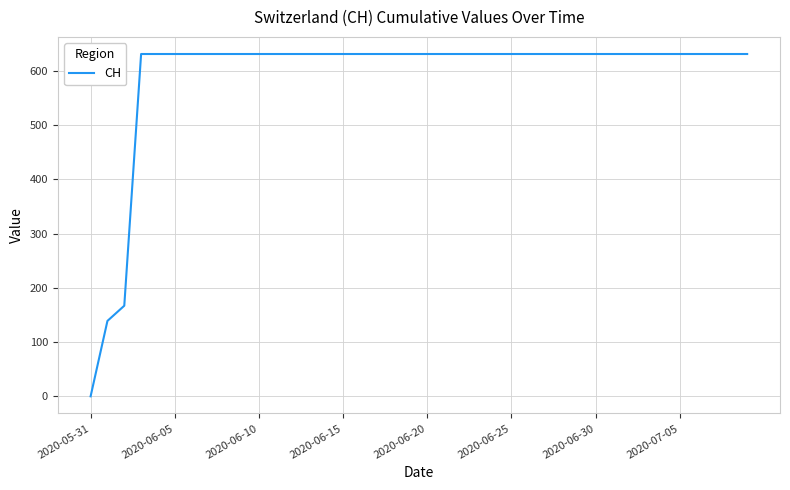

What is the maximum value shown in the chart?

631